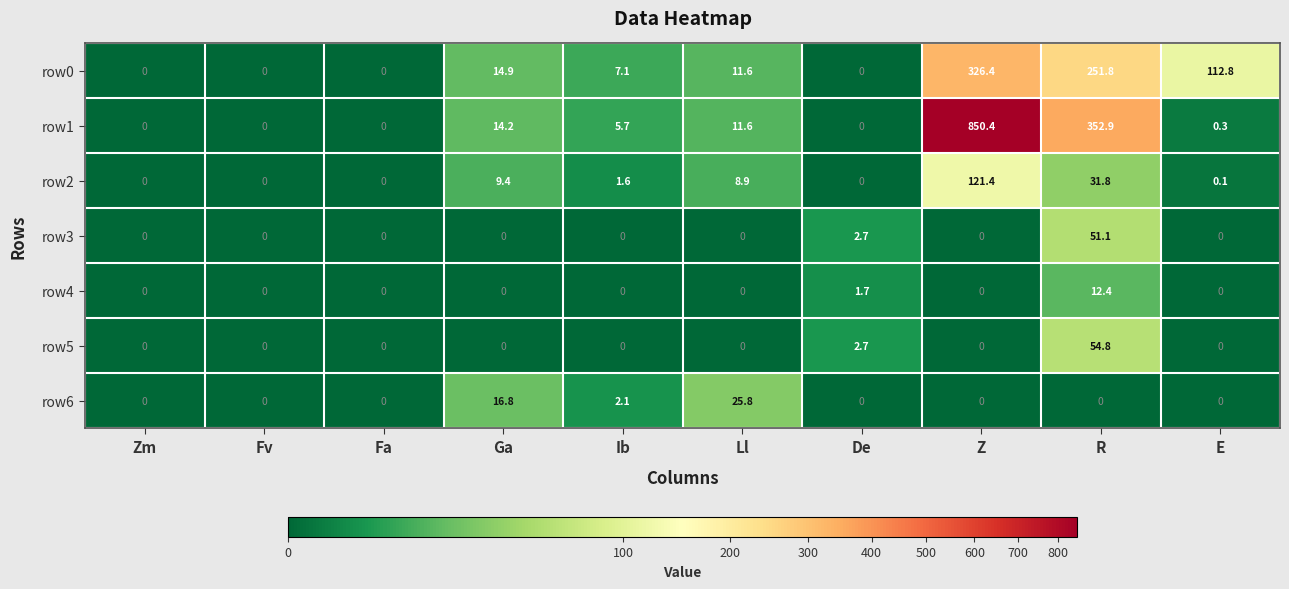

Between Fa and Z, which series saw the biggest shift?

row1